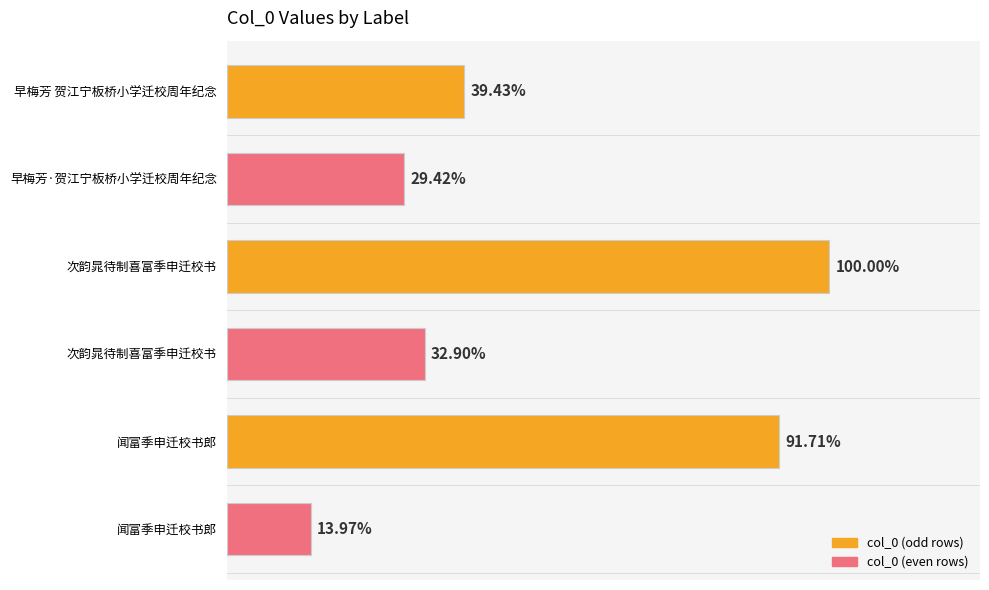

What is the ratio of the value at 次韵晁待制喜富季申迁校书 to the value at 闻富季申迁校书郎?

2.4